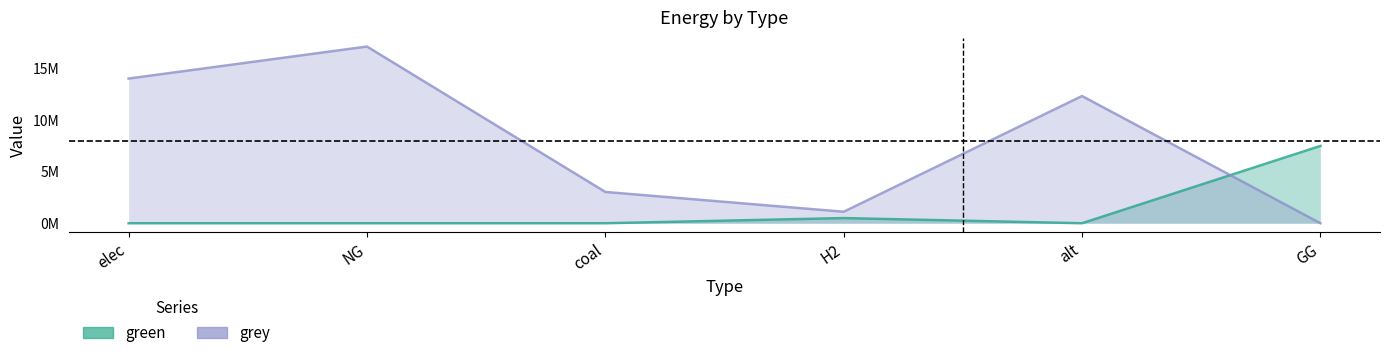

Is it true that green equals 2930857.6 at elec?

False